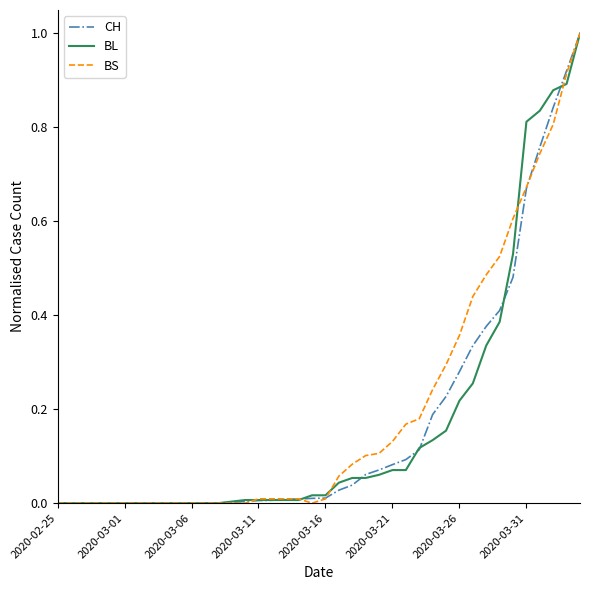

What is the greatest value displayed?

1.0